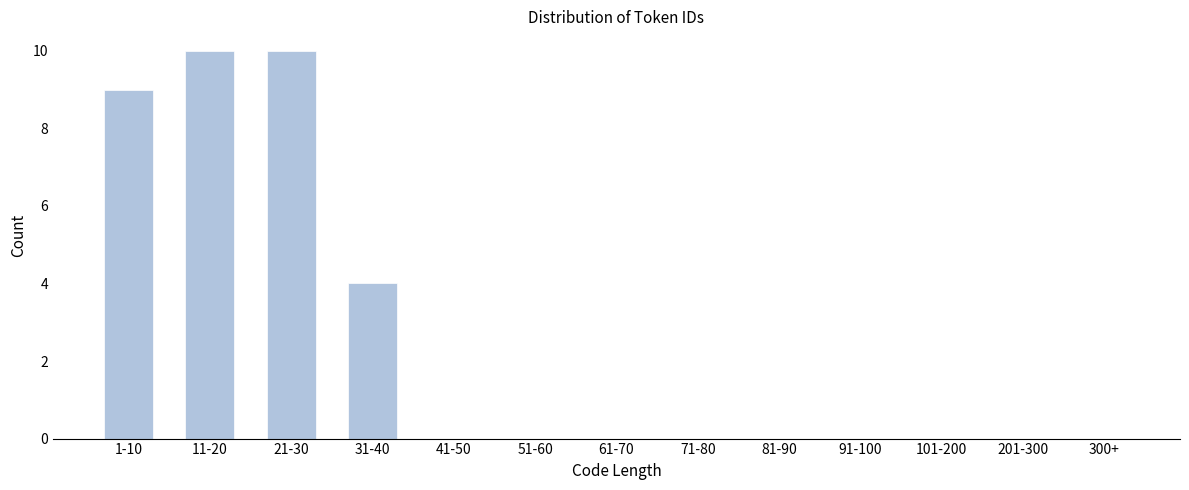

Reading right to left, what are all the values shown in this chart?

300+=0	201-300=0	101-200=0	91-100=0	81-90=0	71-80=0	61-70=0	51-60=0	41-50=0	31-40=4	21-30=10	11-20=10	1-10=9